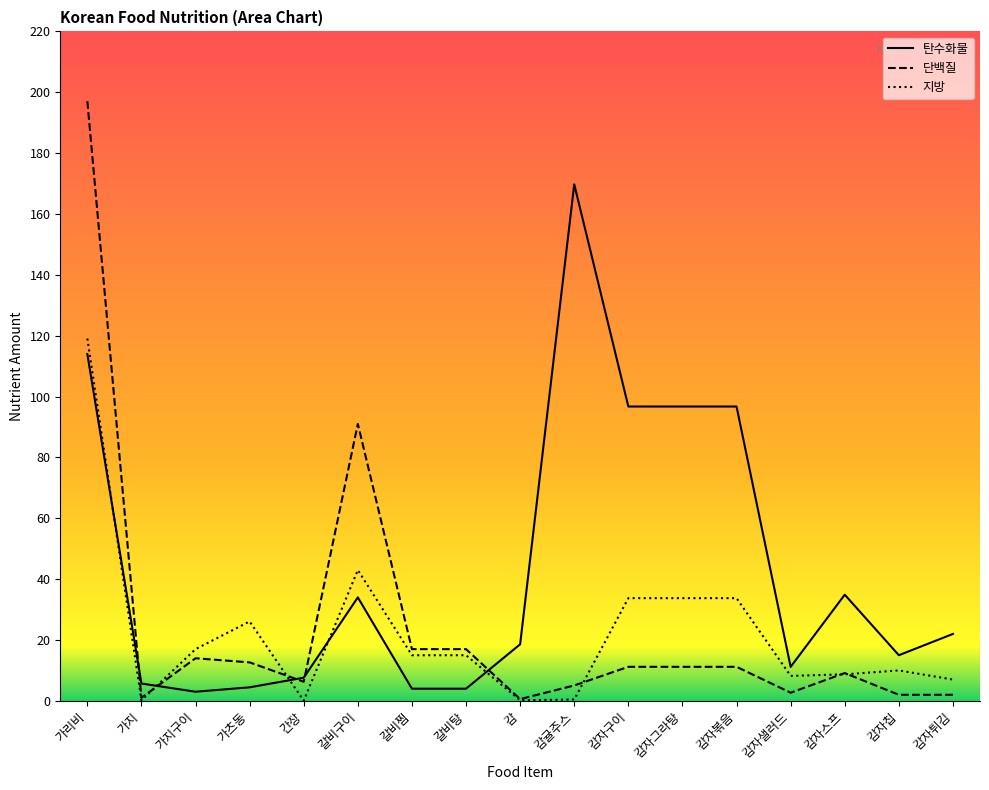

Is the value of 단백질 at 가리비 greater than the value of 지방 at 감자튀김?

Yes